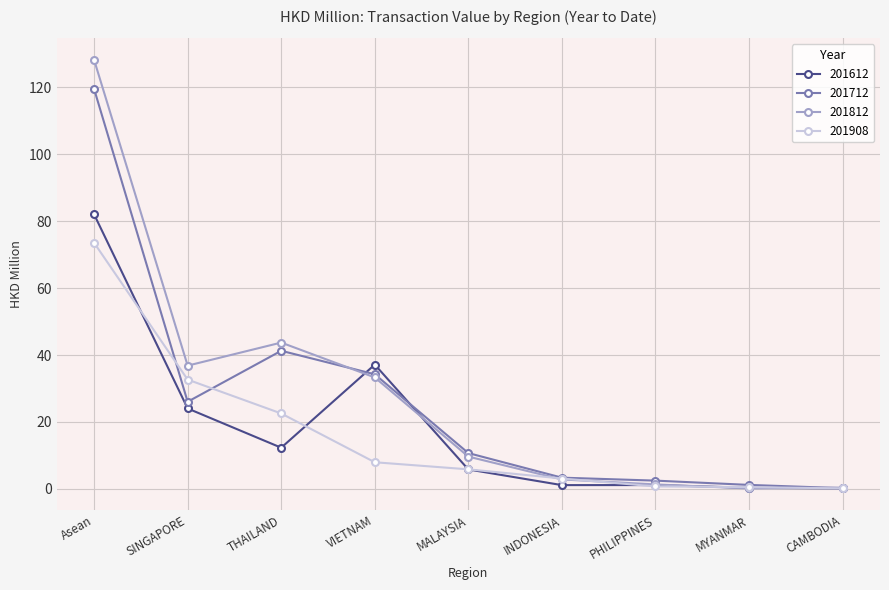

At which category does 201812 reach its first local valley?

SINGAPORE